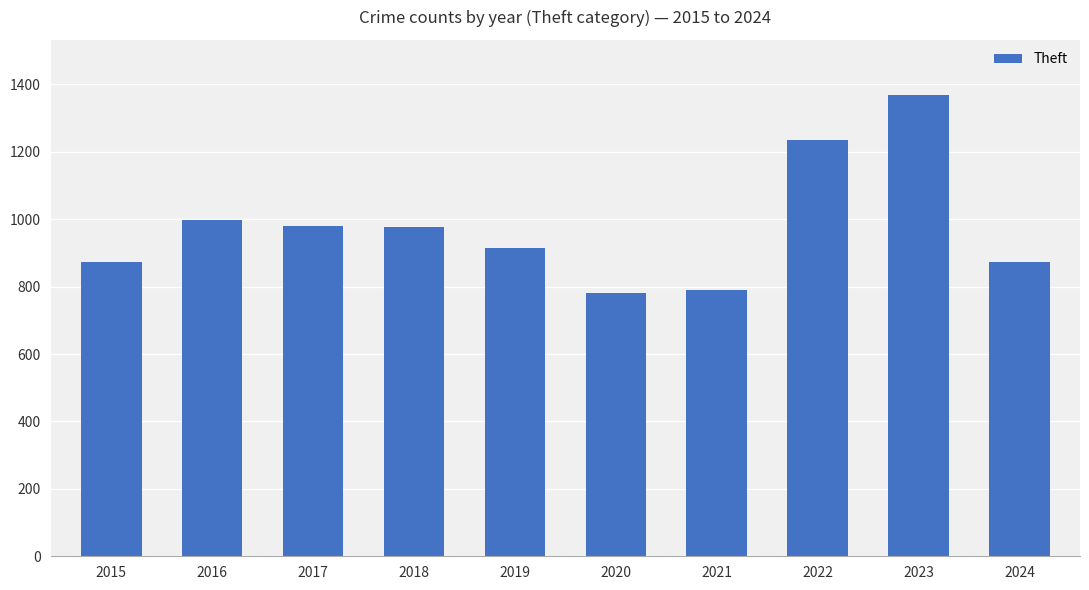

What is the value of the 1st bar from the left?

874